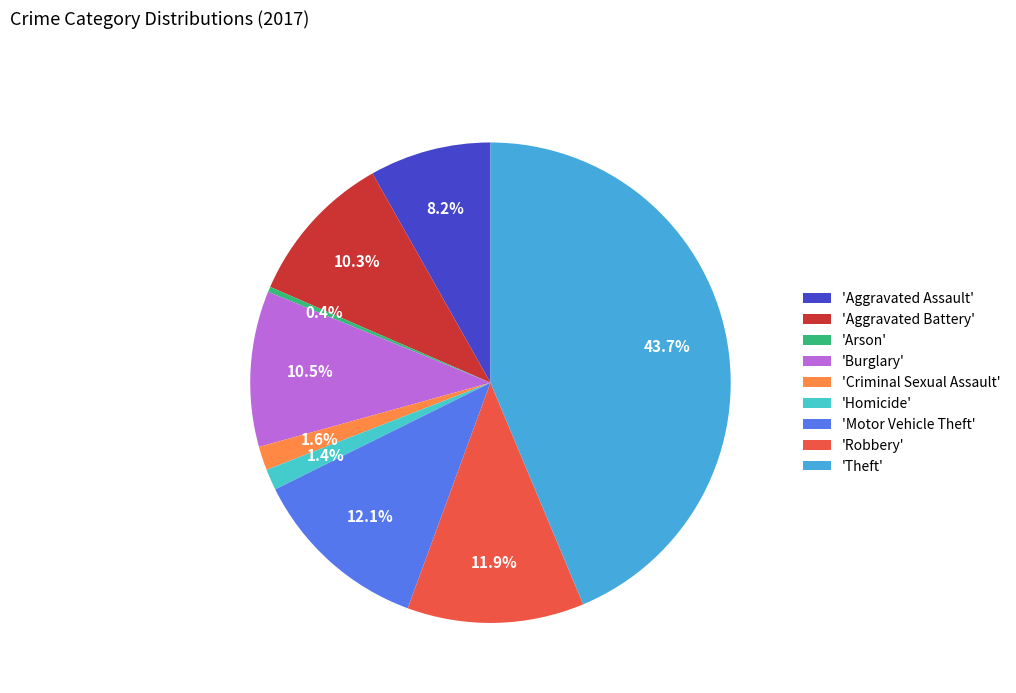

Rank the categories by value from lowest to highest.

Arson, Homicide, Criminal Sexual Assault, Aggravated Assault, Aggravated Battery, Burglary, Robbery, Motor Vehicle Theft, Theft